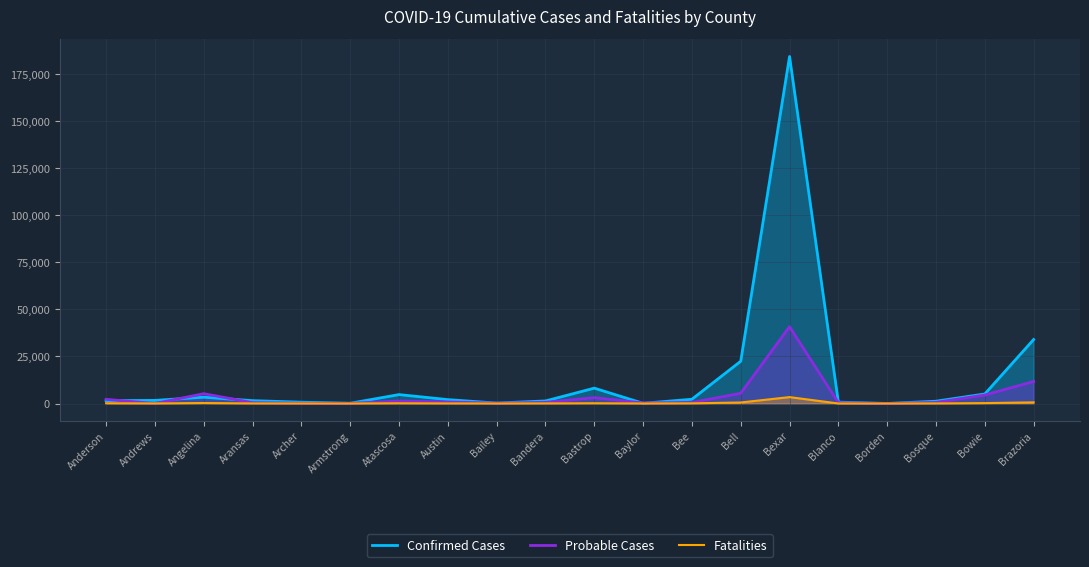

Rank the series by their maximum value, from highest to lowest.

Confirmed Cases, Probable Cases, Fatalities